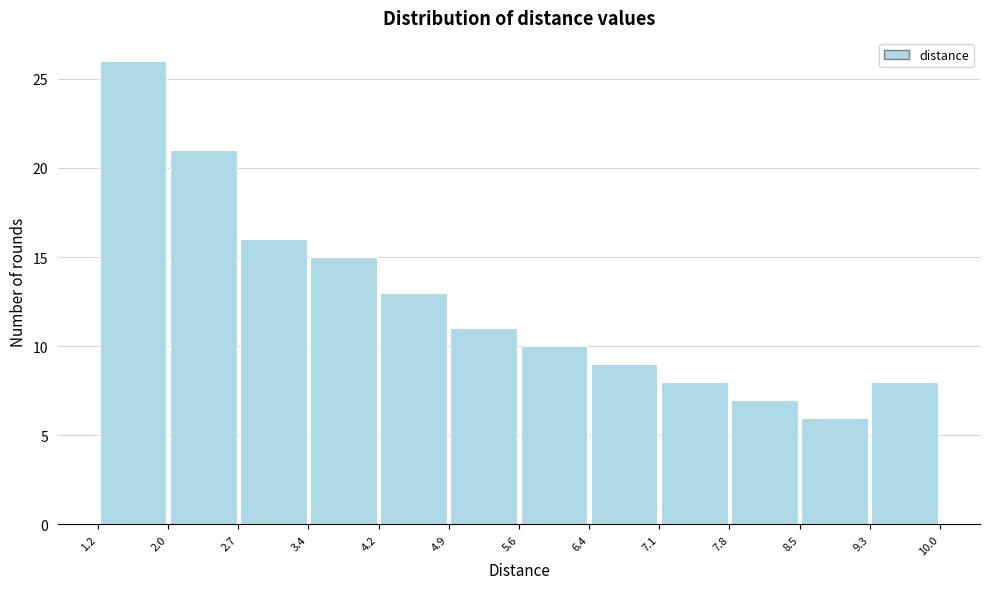

Reading left to right, list every bar in this chart as the range it spans on the x-axis followed by its height. The values are not printed on the chart, so give them approximately, as read against the axis.

1.2 to 2.0: 26
2.0 to 2.7: 21
2.7 to 3.4: 16
3.4 to 4.2: 15
4.2 to 4.9: 13
4.9 to 5.6: 11
5.6 to 6.4: 10
6.4 to 7.1: 9
7.1 to 7.8: 8
7.8 to 8.5: 7
8.5 to 9.3: 6
9.3 to 10.0: 8